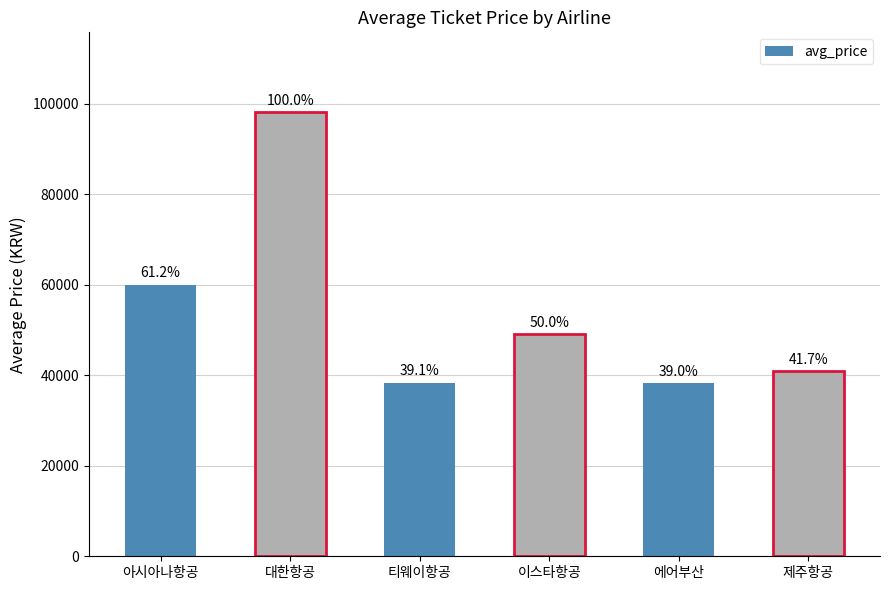

How many bars are there in total?

6